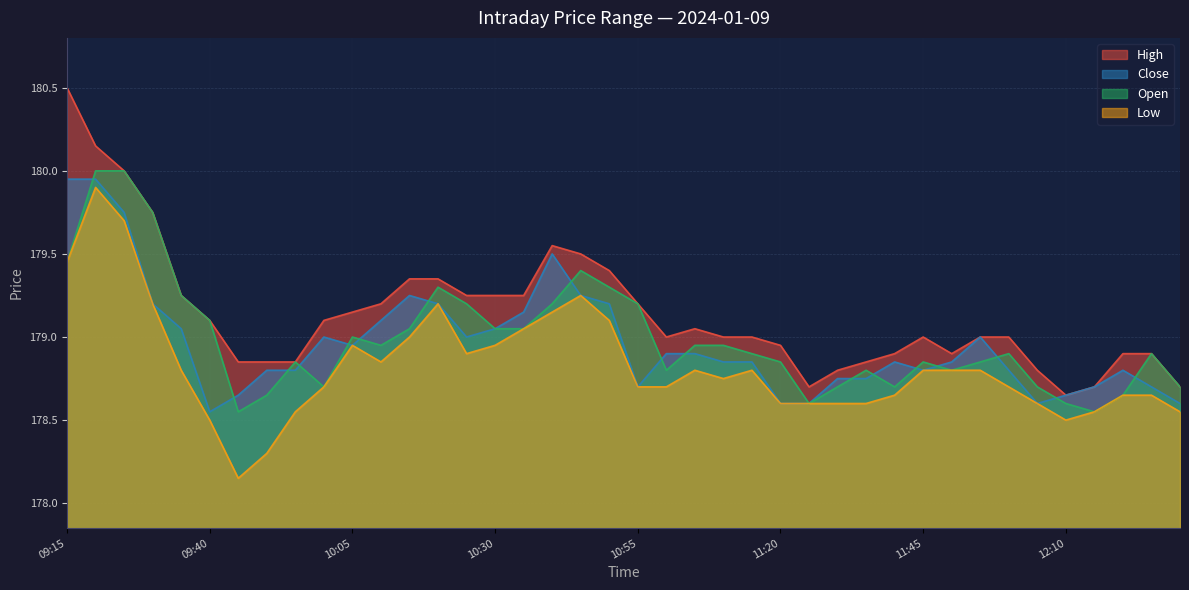

What position from the left is 12:05?

35